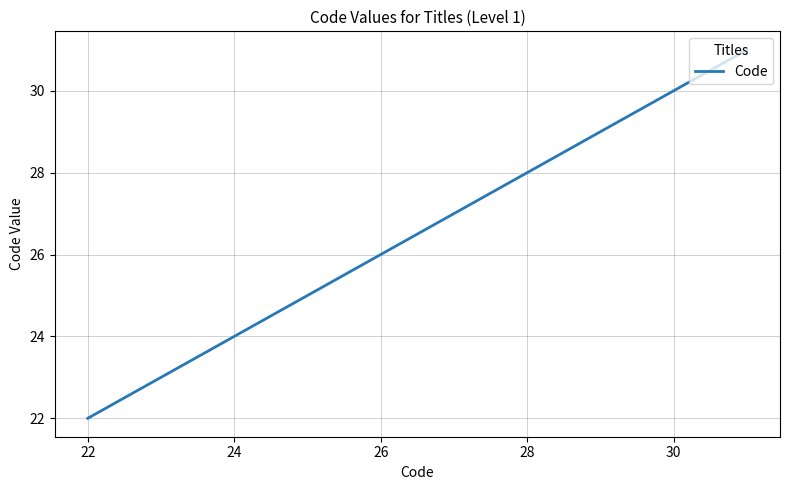

What is the difference between the maximum and minimum values?

9